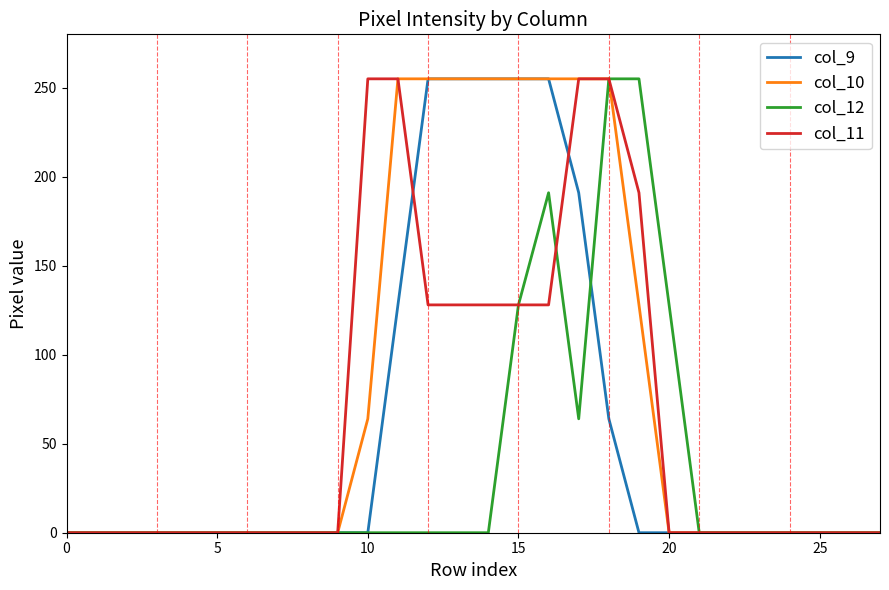

Rank the series by their average value, from highest to lowest.

col_10, col_11, col_9, col_12